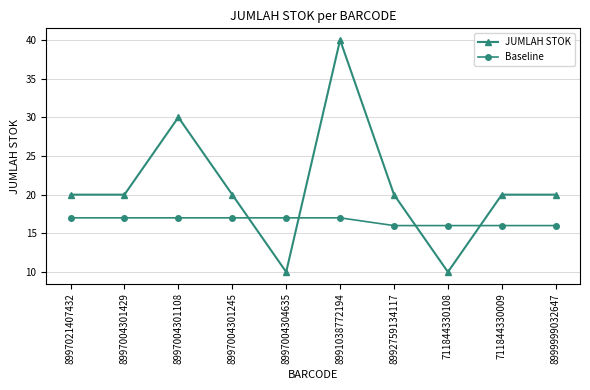

What is the label of the 6th point from the right?

8997004304635